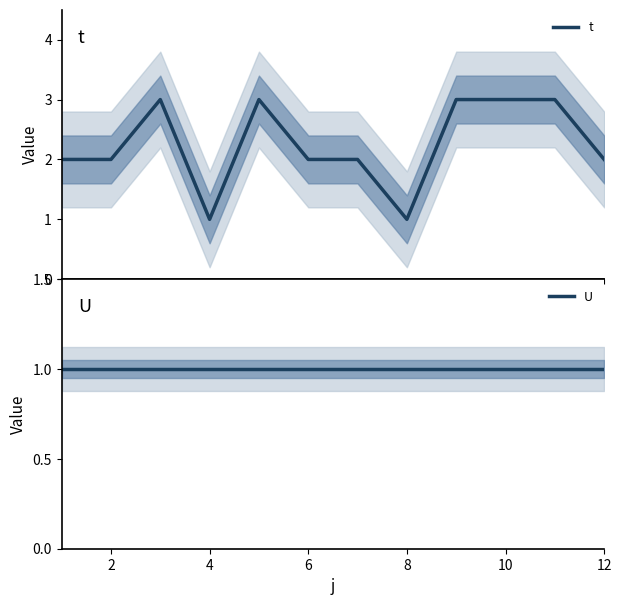

How many values in the t series exceed 2?

5